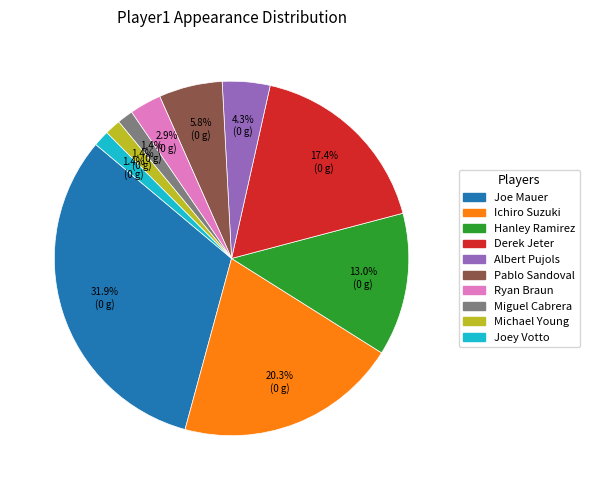

Is there any slice that represents more than half of the pie?

No